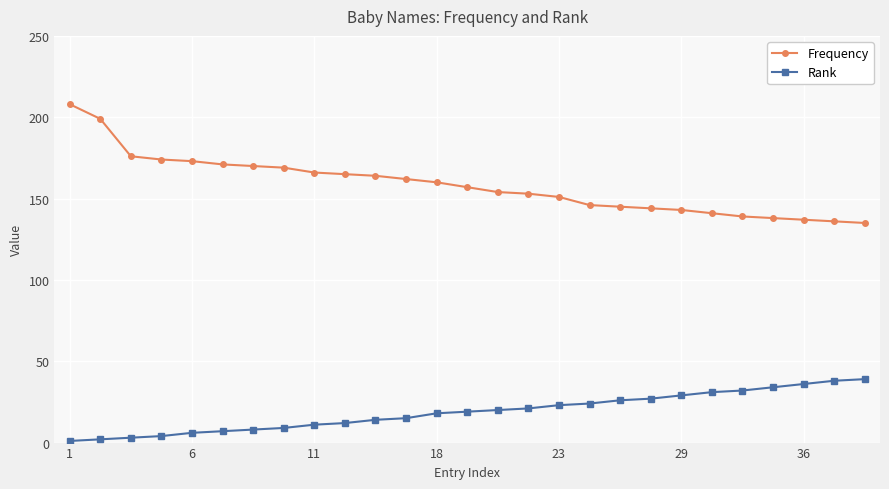

True or false: Frequency and Rank intersect in this chart.

False